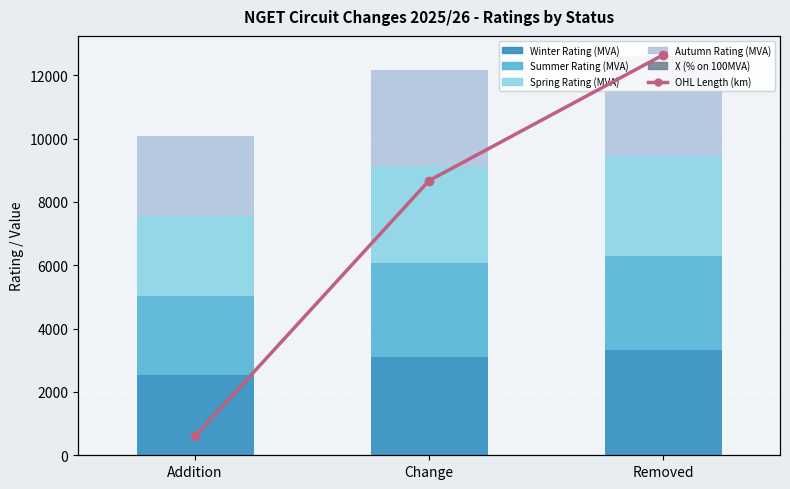

At which label does Autumn Rating (MVA) first exceed 3048?

Removed